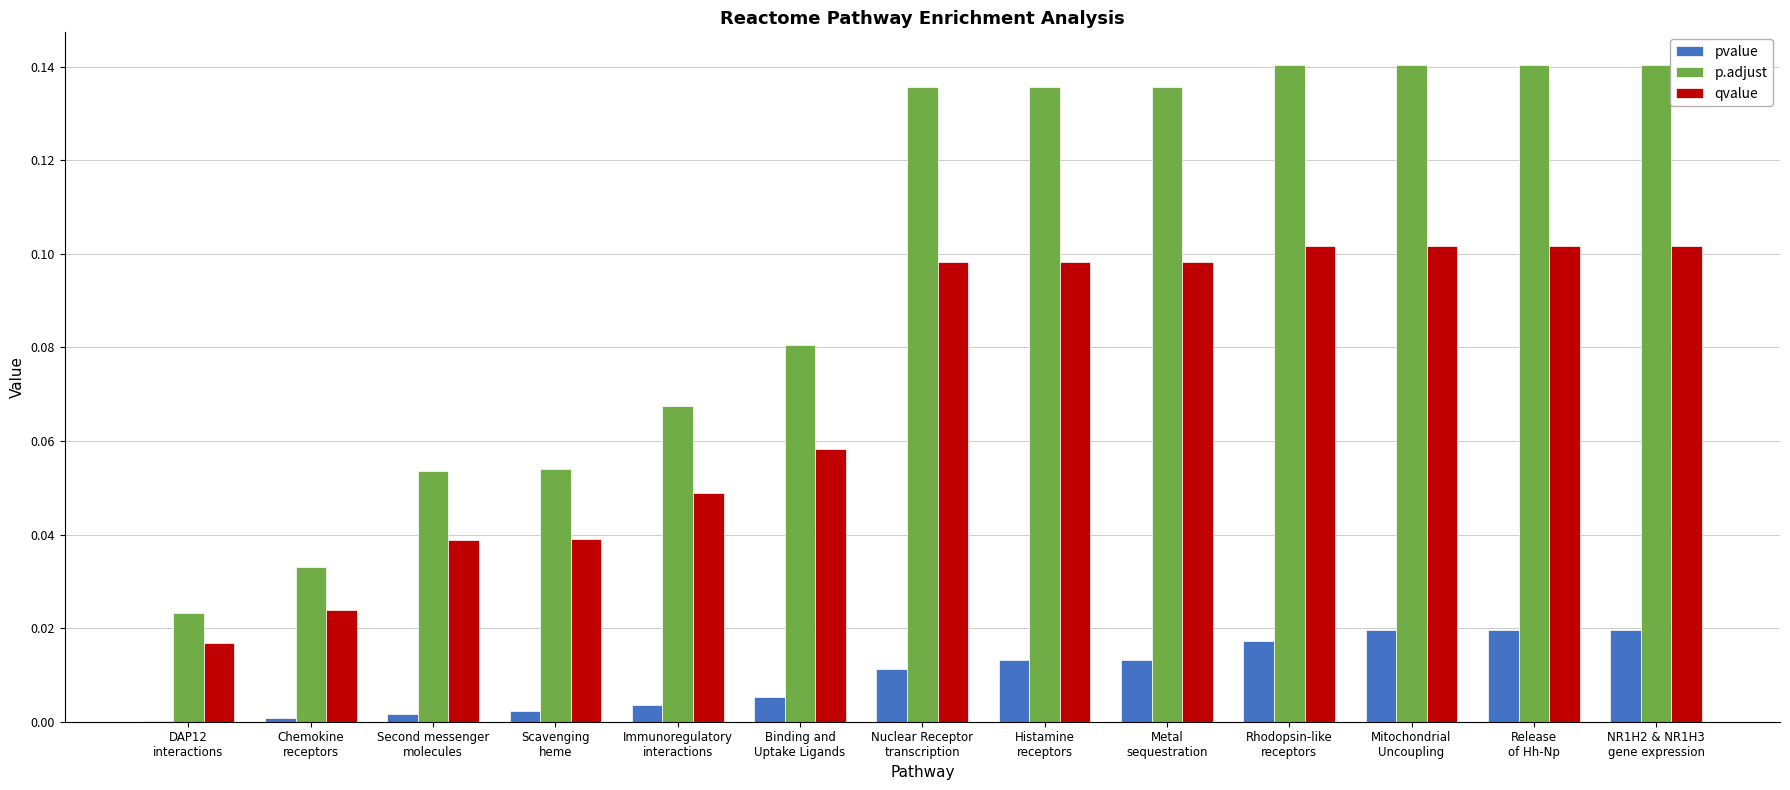

What is the sum of all qvalue values?

0.9